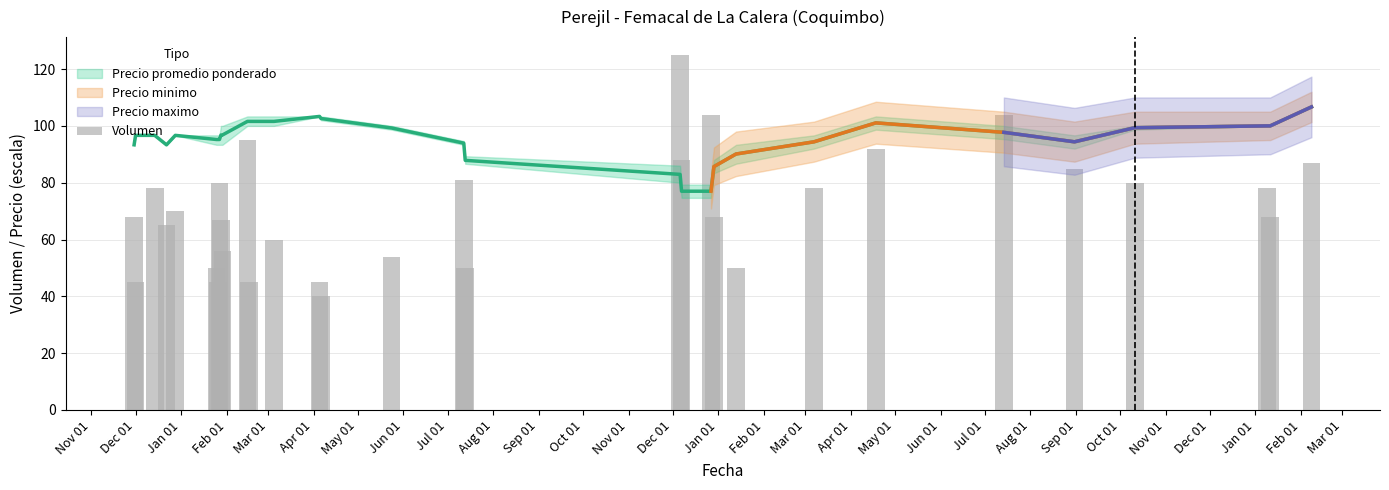

Does the chart contain stacked bars?

No